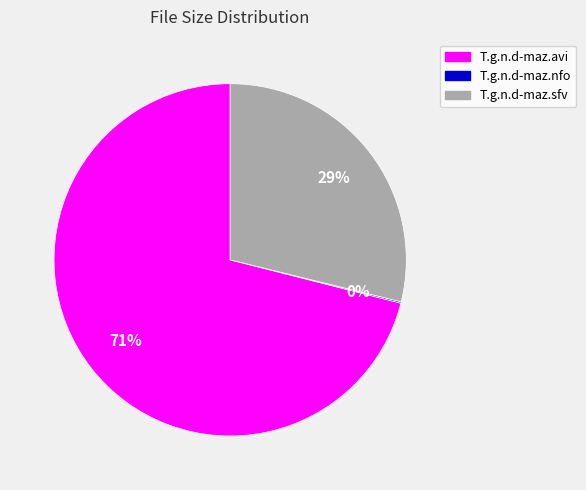

To the nearest percent, what is the combined percentage of T.g.n.d-maz.sfv and T.g.n.d-maz.avi?

100%